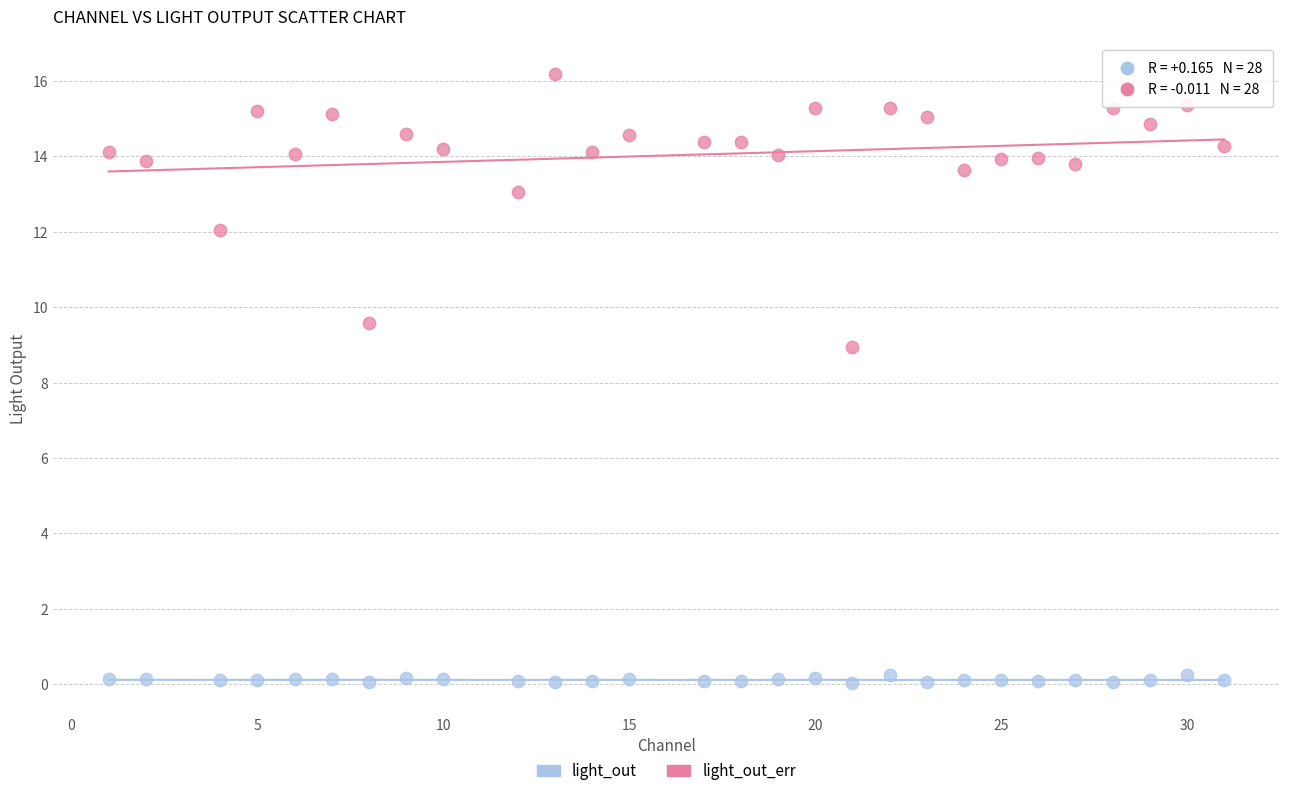

Which series has the largest Y range (max minus min)?

light_out